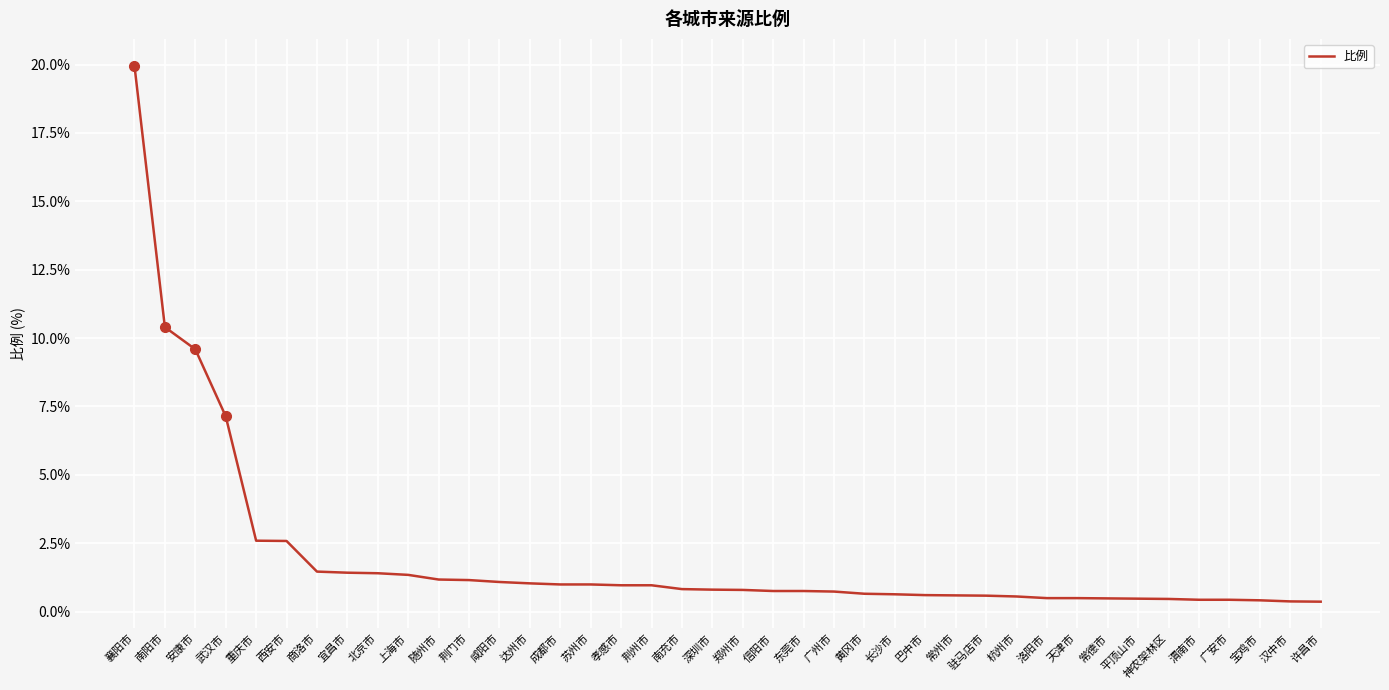

Which category has the highest value across all series?

襄阳市